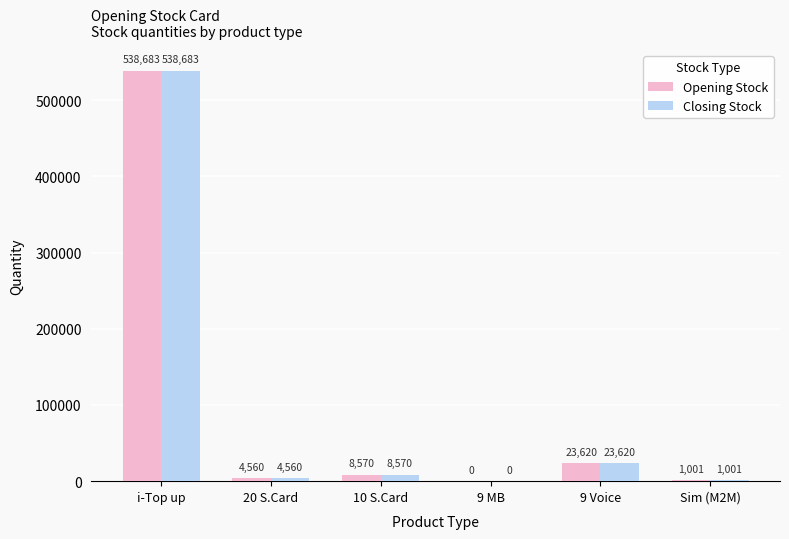

Reading right to left, list all the values displayed in this chart.

Opening Stock: 1001	23620	0	8570	4560	538683
Closing Stock: 1001	23620	0	8570	4560	538683